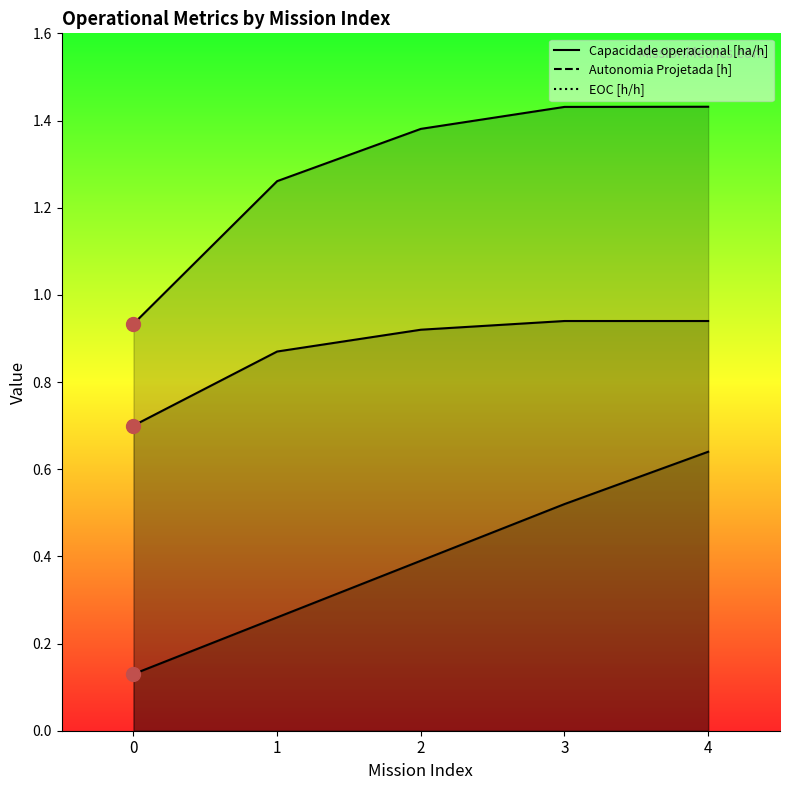

What are all the series names shown in the legend?

Capacidade operacional [ha/h], Autonomia Projetada [h], EOC [h/h]